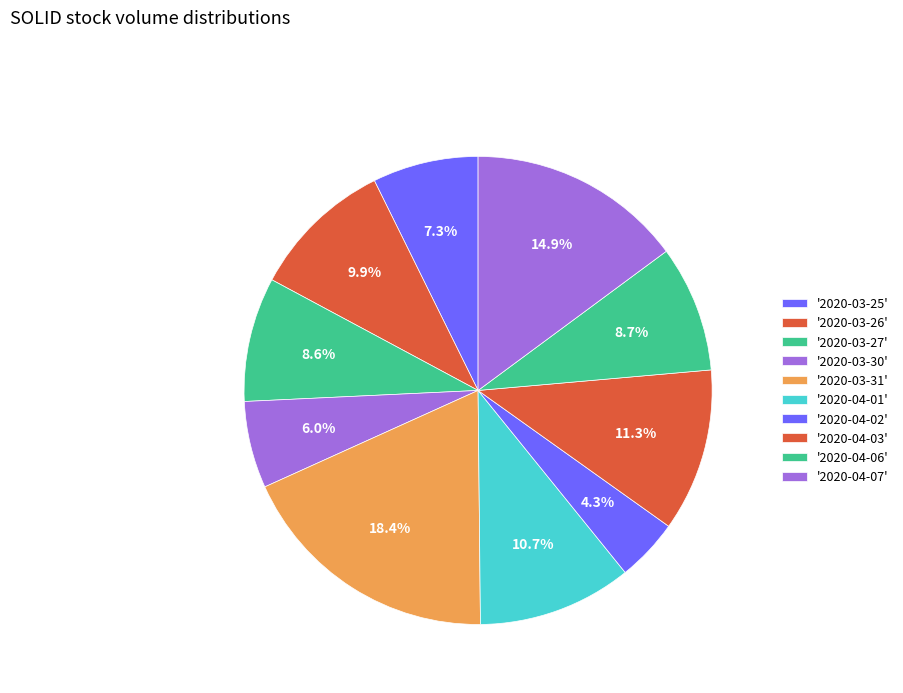

Count the number of slices in the pie.

10